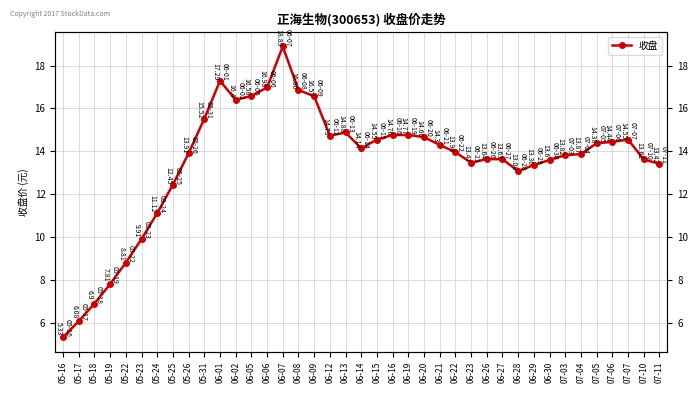

What is the label of the 10th point from the right?

06-28